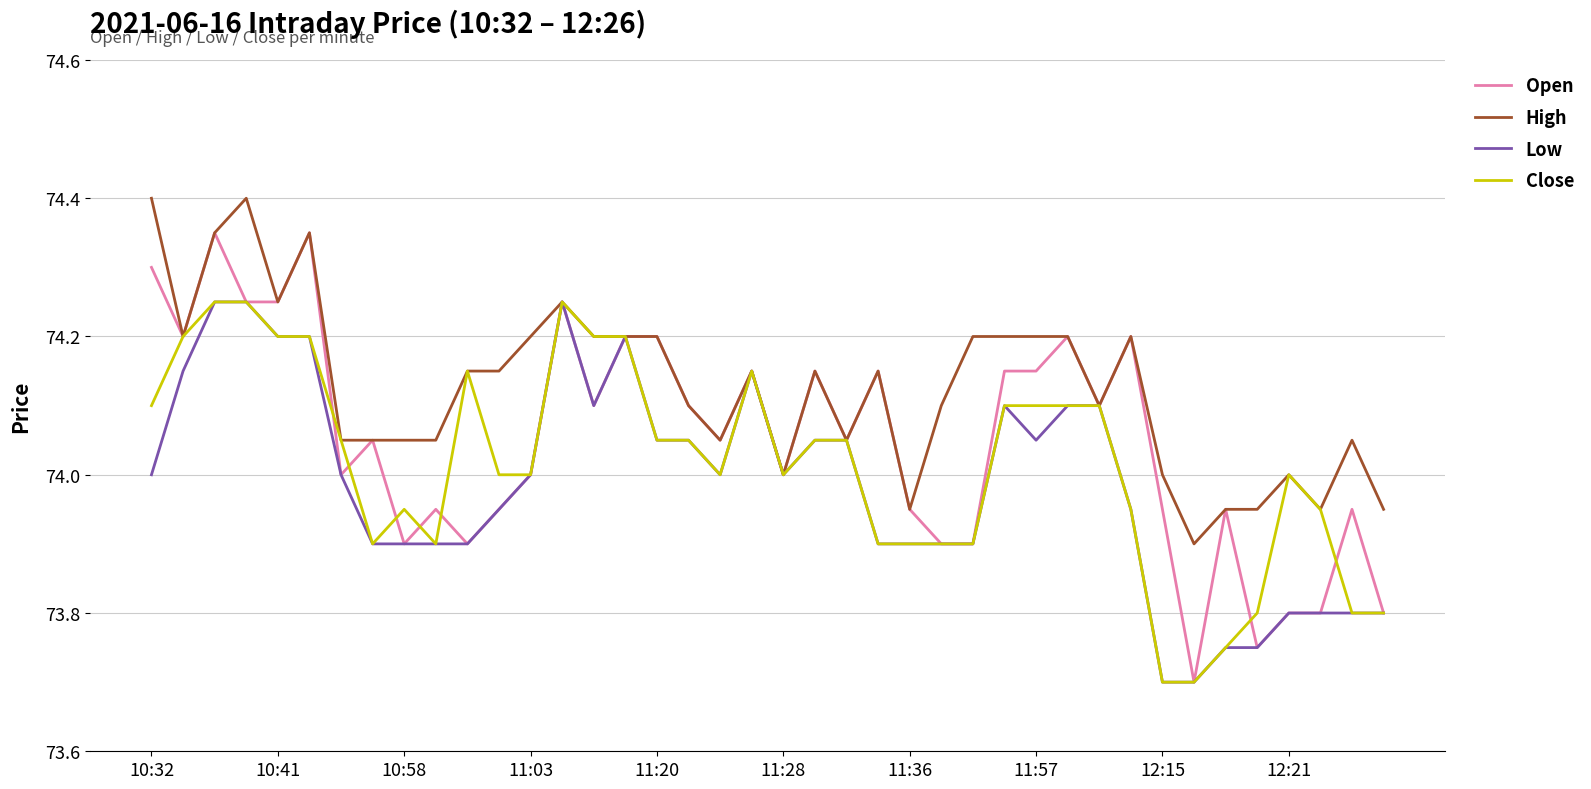

Count the number of categories in the chart.

40